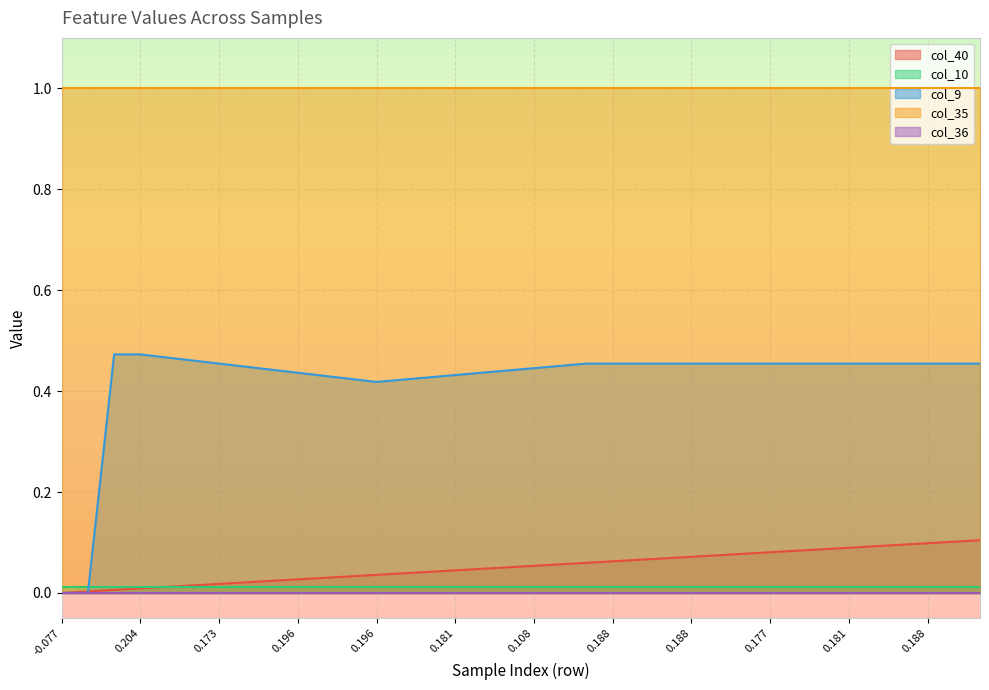

True or false: col_35 and col_40 intersect in this chart.

False